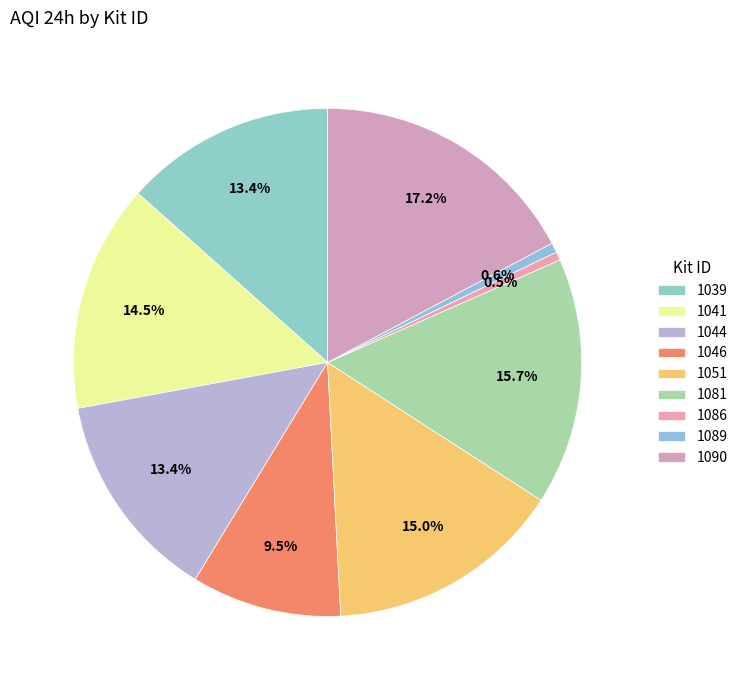

Rank the categories by value from lowest to highest.

1086, 1089, 1046, 1044, 1039, 1041, 1051, 1081, 1090